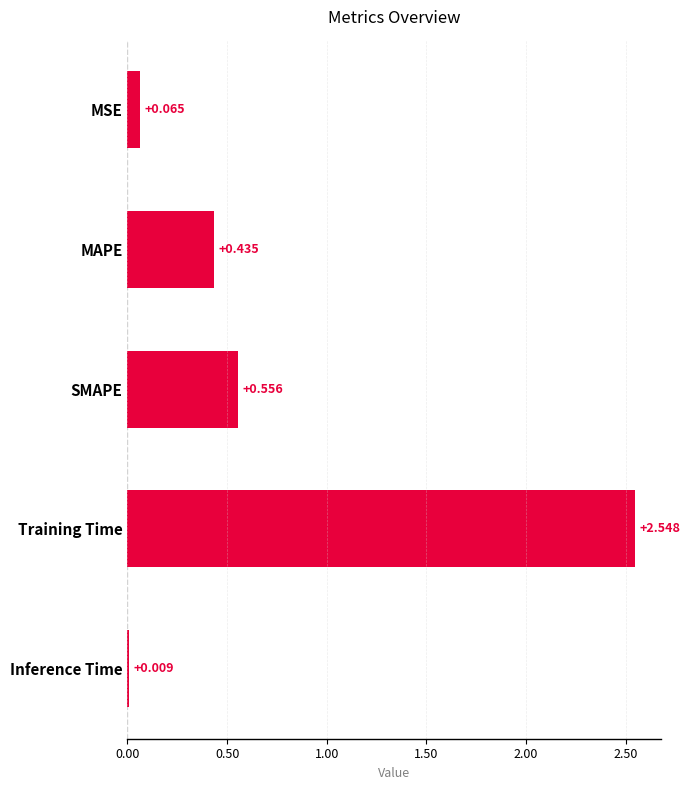

How many bars are there in total?

5